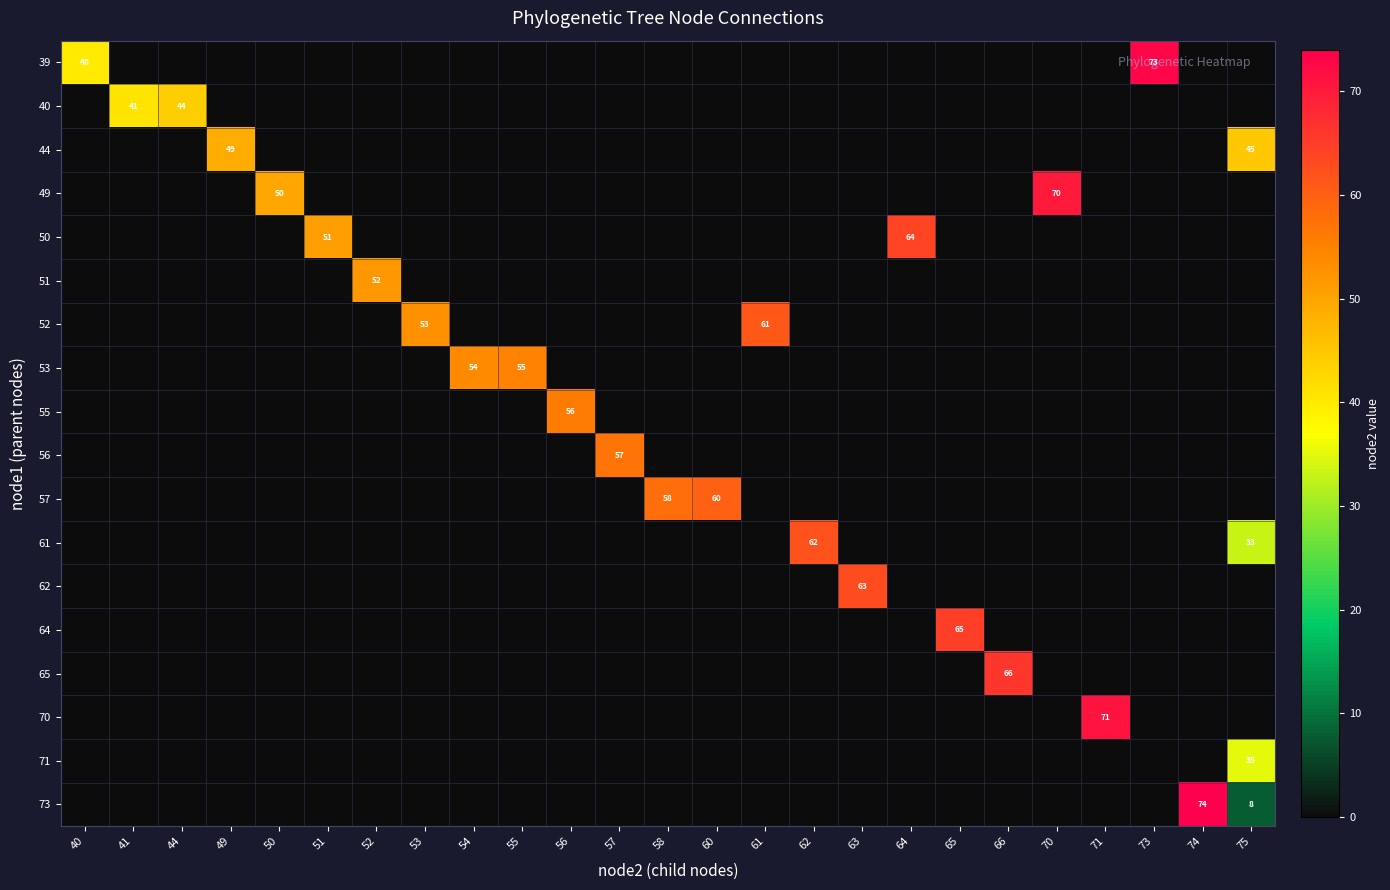

The 70 series shows 71 at 71. True or false?

True